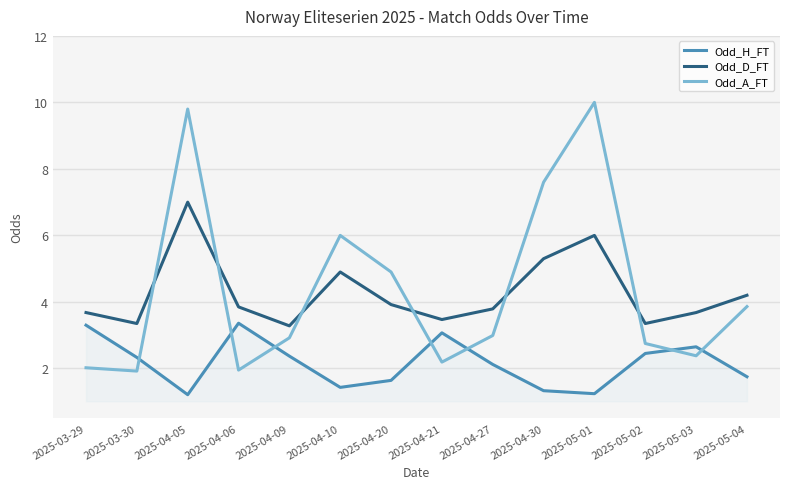

What is the sum of all Odd_A_FT values?

61.3